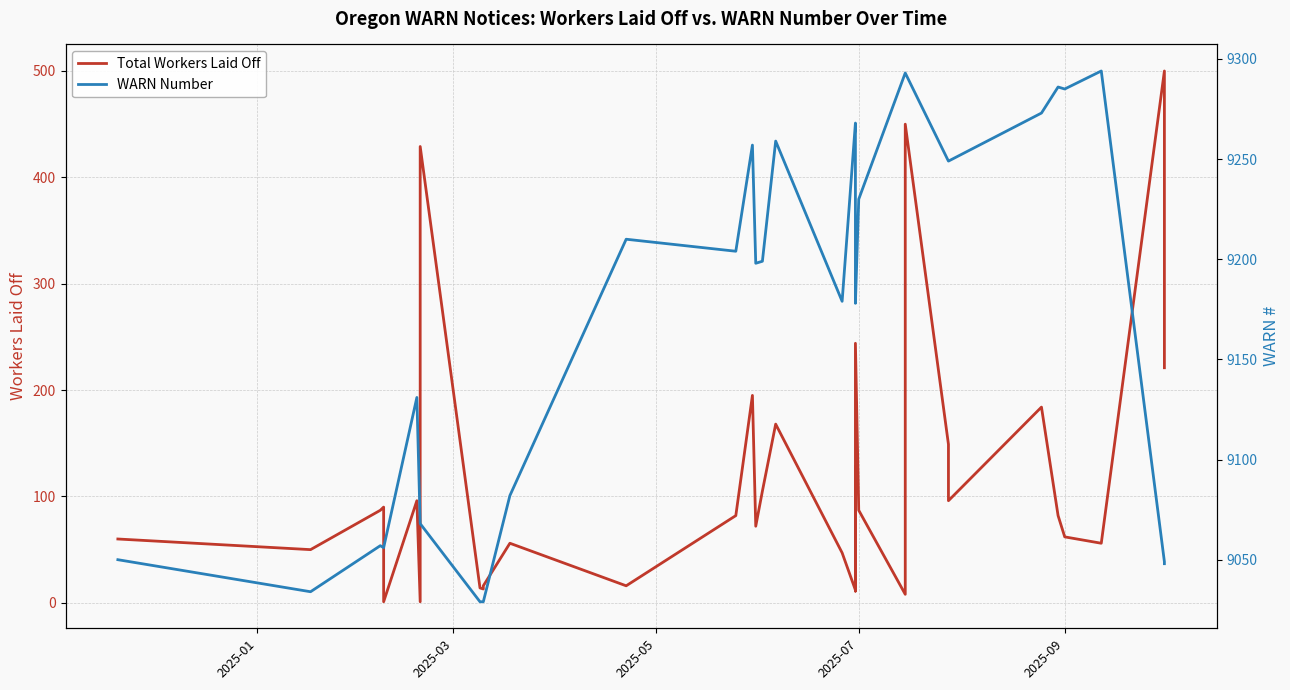

Reading right to left, transcribe all the data shown in this chart.

Total Workers Laid Off: 221	500	56	62	82	184	96	149	450	43	28	8	87	244	11	11	128	77	12	47	168	105	72	195	82	16	56	16	13	14	429	1	96	1	90	87	50	60
WARN Number: 9048	9049	9294	9285	9286	9273	9249	9249	9293	9293	9293	9293	9230	9178	9206	9207	9218	9267	9268	9179	9259	9199	9198	9257	9204	9210	9082	9029	9029	9029	9068	9068	9131	9056	9056	9057	9034	9050